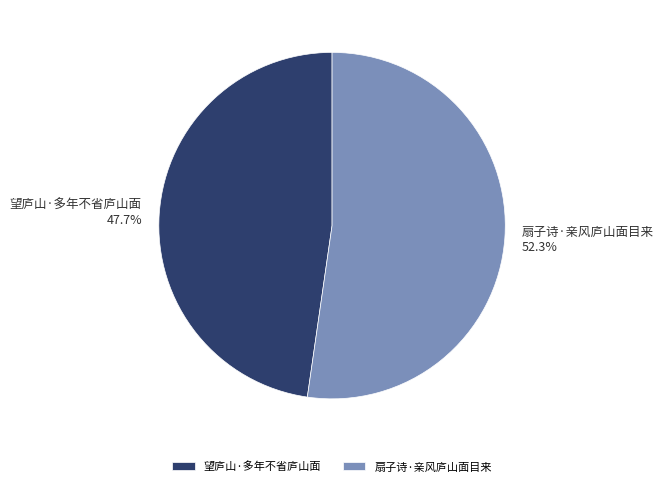

What portion of the pie excludes 望庐山·多年不省庐山面?

52.3%